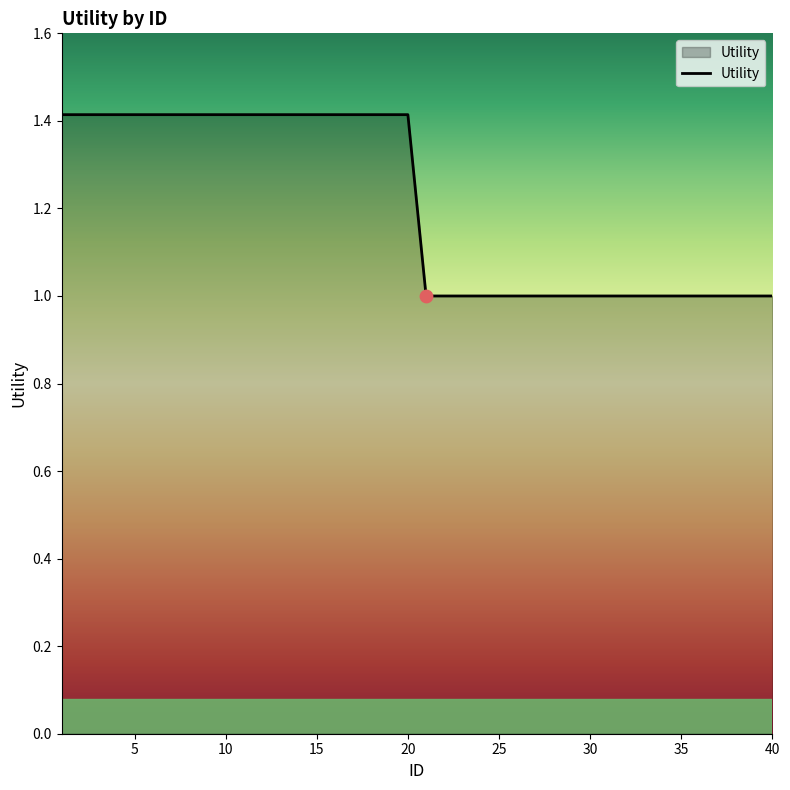

What is the smallest value displayed?

1.0